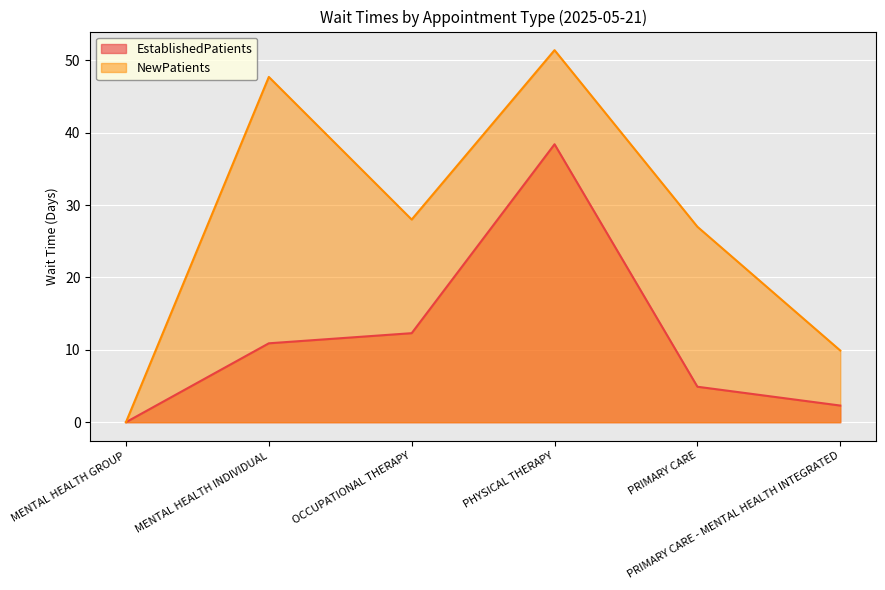

List the series in order of their peak value, highest first.

NewPatients, EstablishedPatients